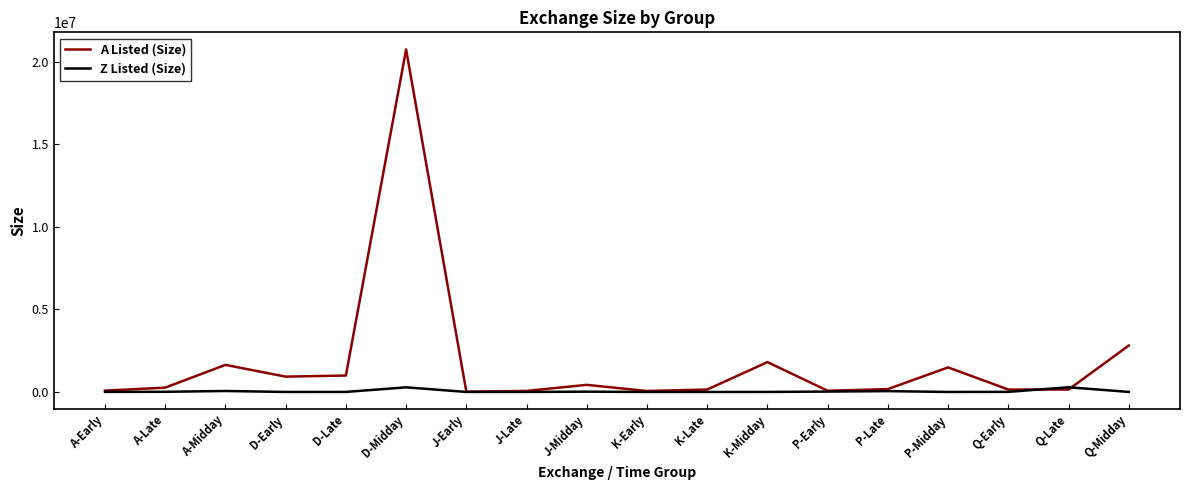

What is the average value of the A Listed (Size) series?

1779000